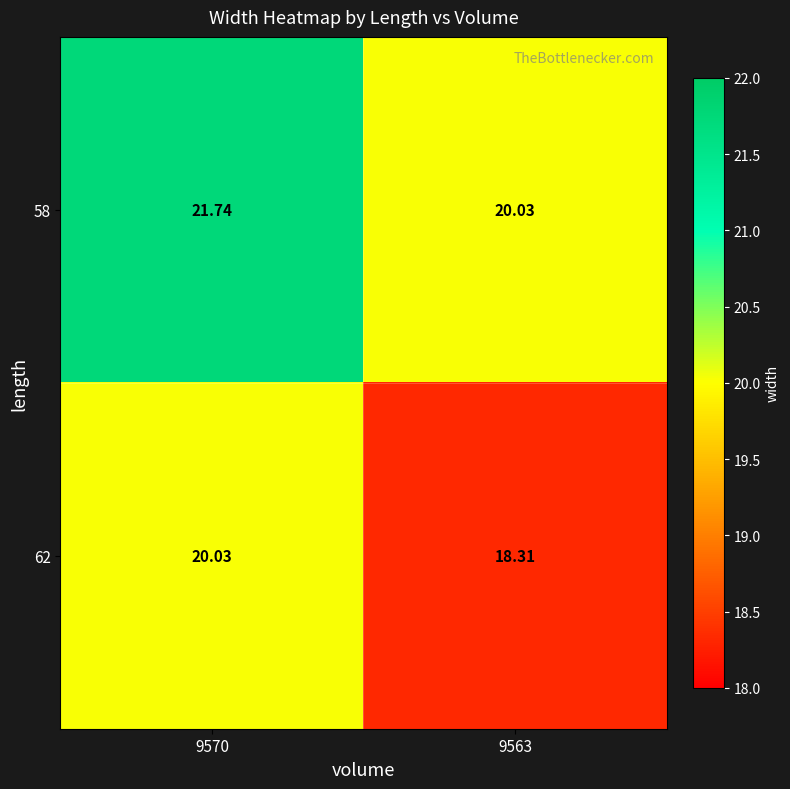

Is the value of 58 at 9570 greater than the value of 62 at 9570?

Yes